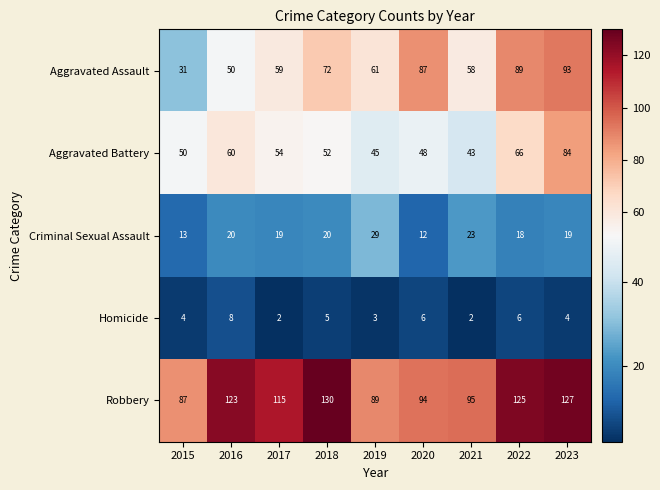

Is it true that Criminal Sexual Assault equals 19 at 2017?

True